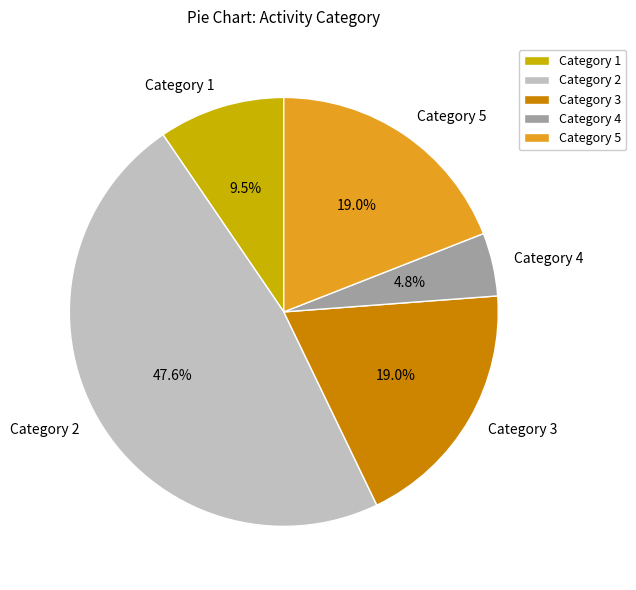

Do Category 5 and Category 1 together represent more than half of the pie?

No